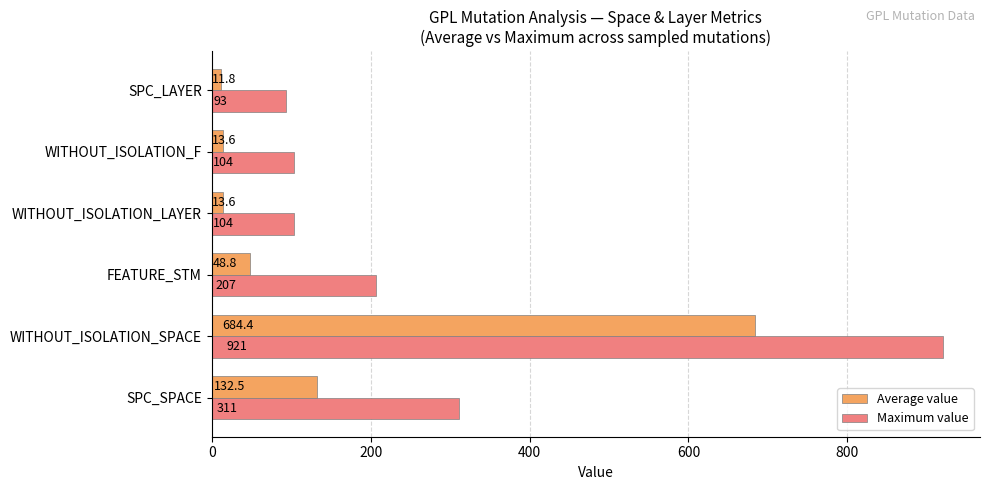

What is the difference between the maximum and minimum values in the Average value series?

672.6